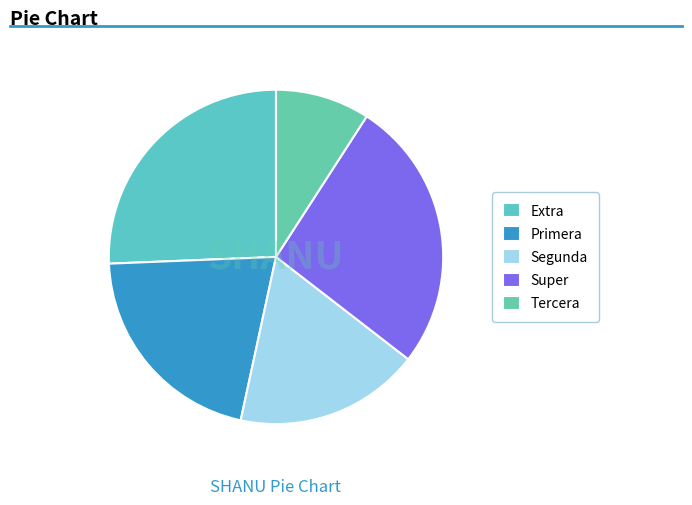

What is the largest slice in the pie chart?

Super